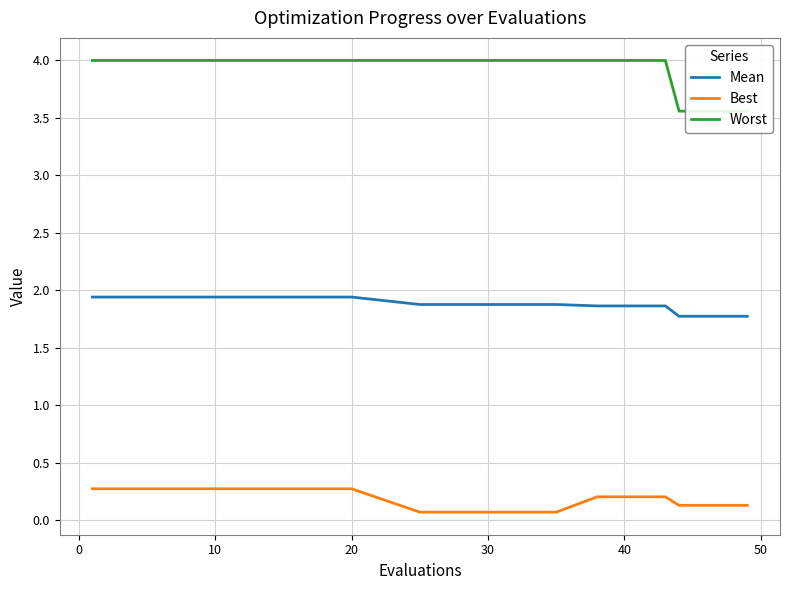

True or false: Mean and Best intersect in this chart.

False